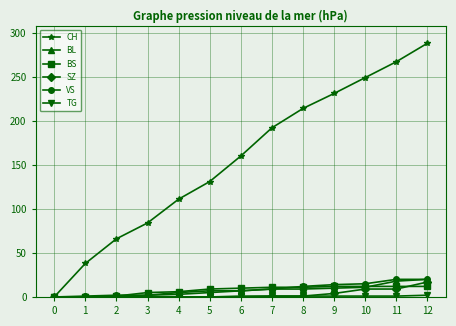

Is this an area chart (filled region under the line)?

No